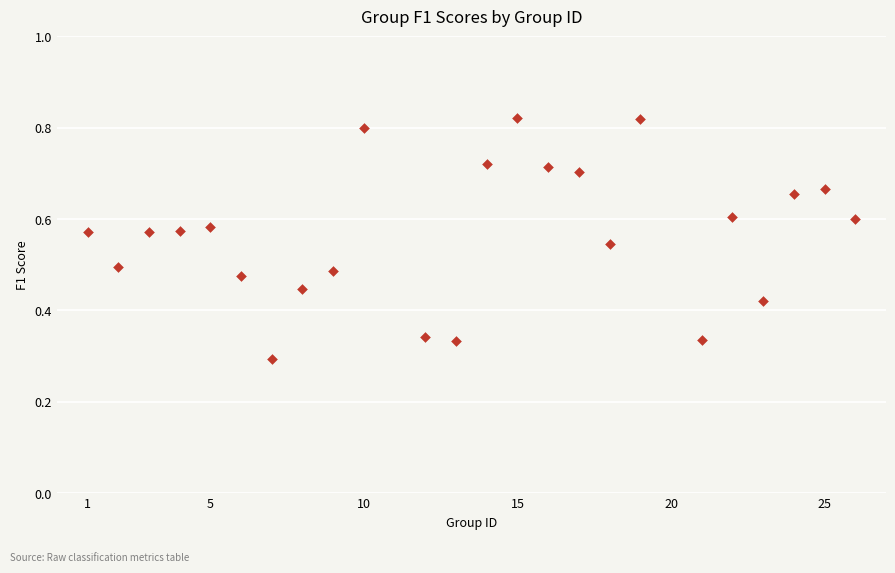

What is the range of X values (max minus min)?

25.0